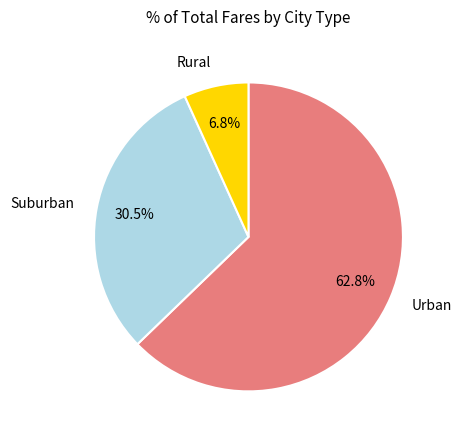

What is the largest slice in the pie chart?

Urban